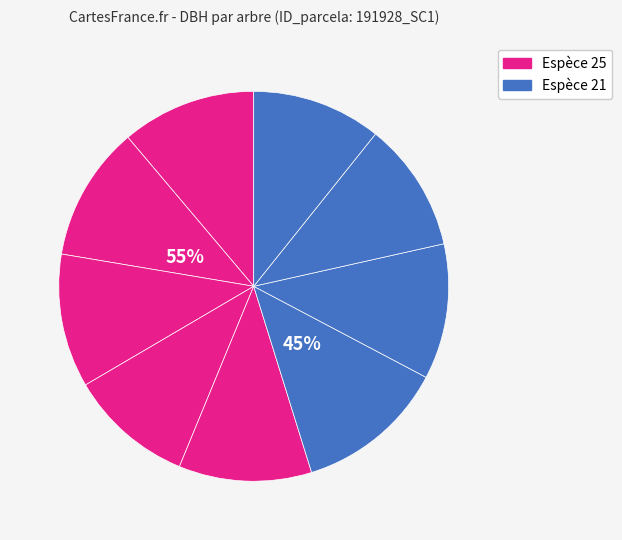

To the nearest percent, what portion does 191928004 represent?

10%